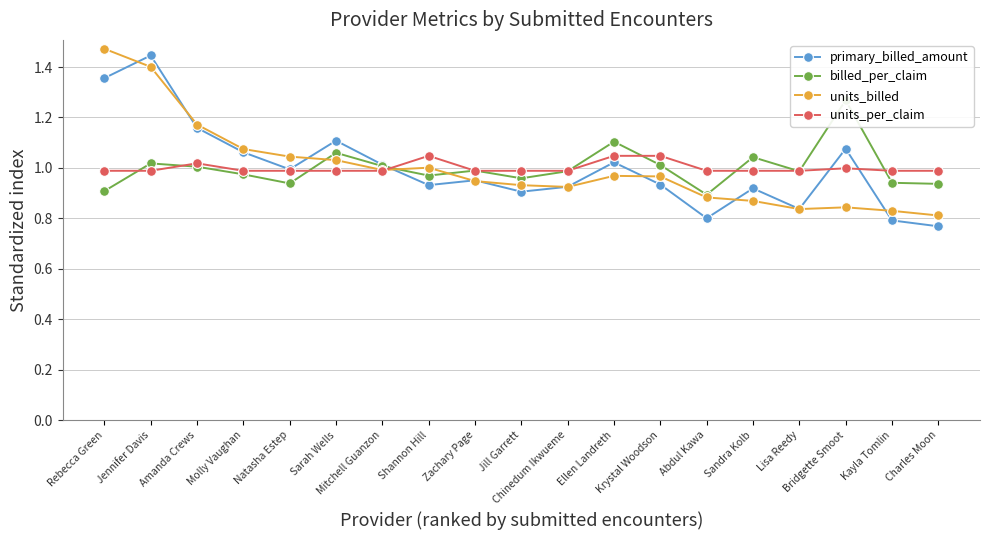

What is the average value of the billed_per_claim series?

1.0